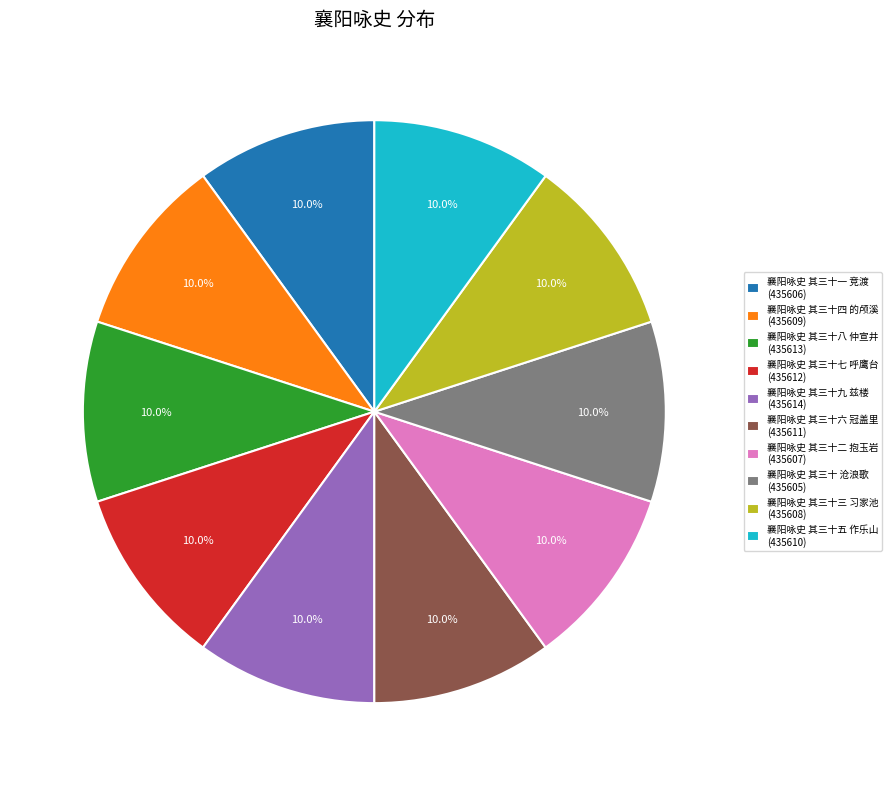

Does any single category account for the majority?

No